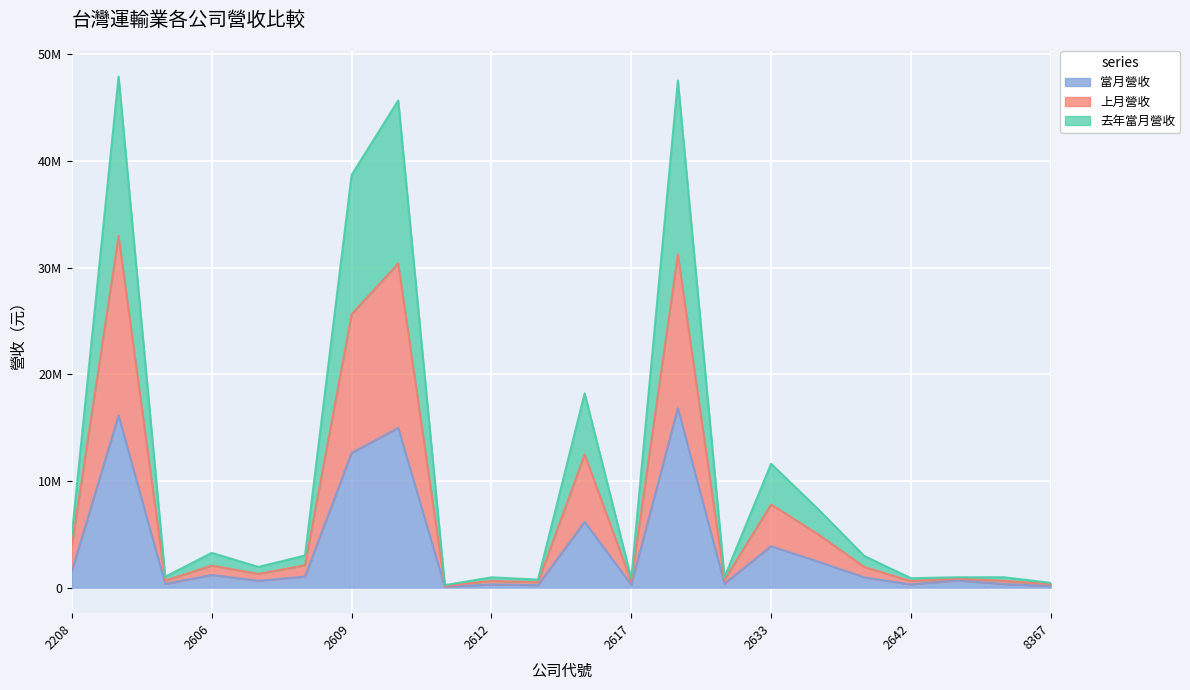

True or false: 當月營收 has more than 1 points higher than both neighbors.

True